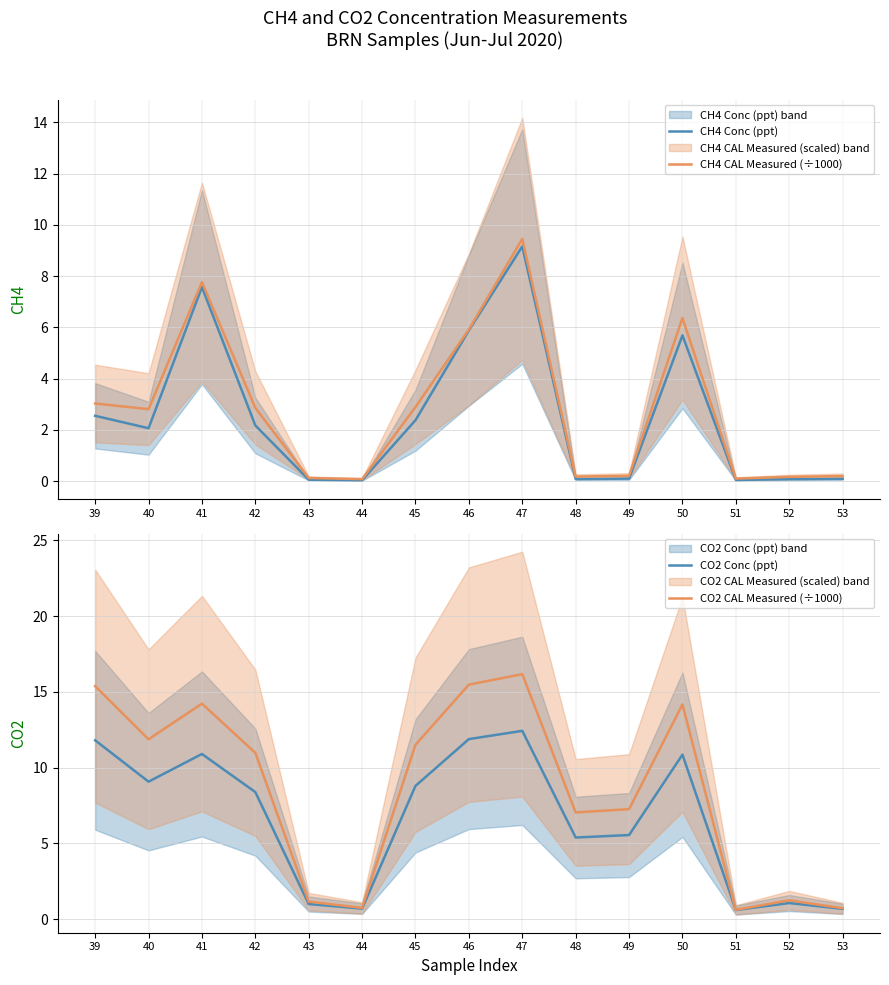

What is the maximum value shown in the chart?

16.2